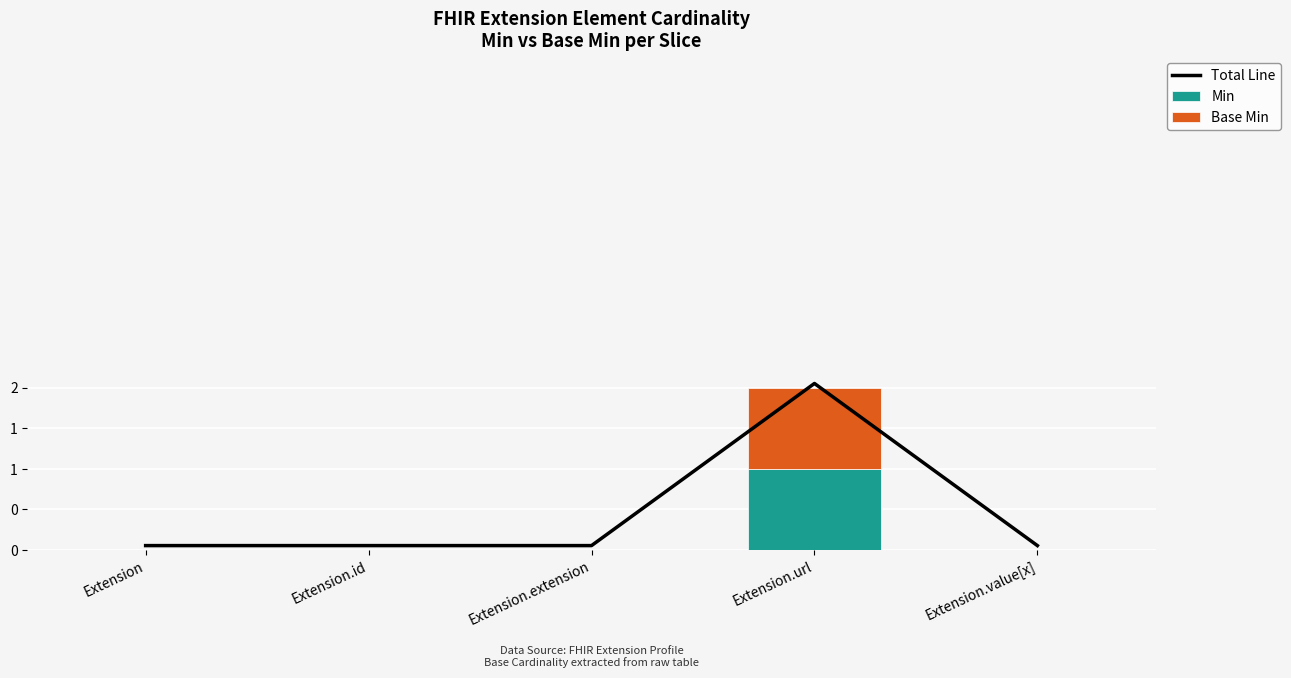

True or false: Min has a value of 0.0 at Extension.value[x].

True